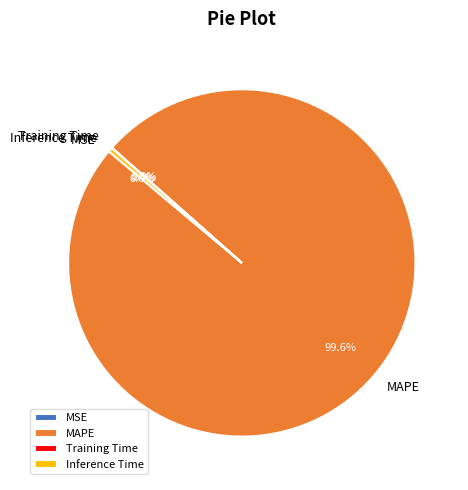

Which category has the biggest portion of the pie?

MAPE